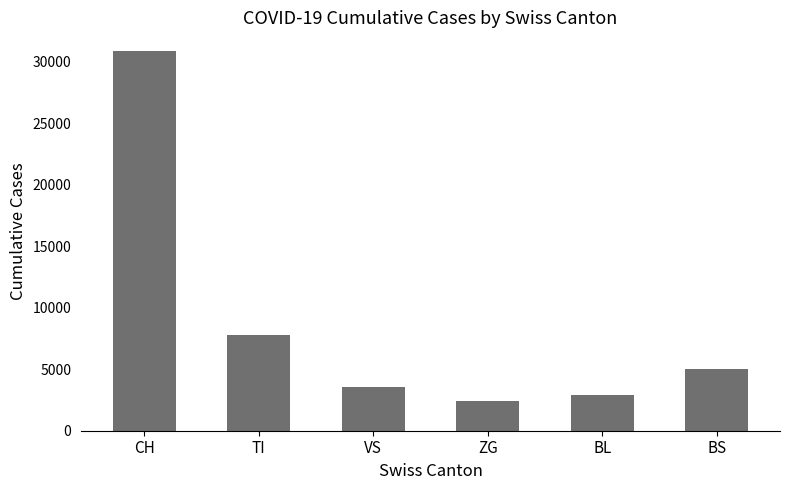

How many data points are less than 5026?

3